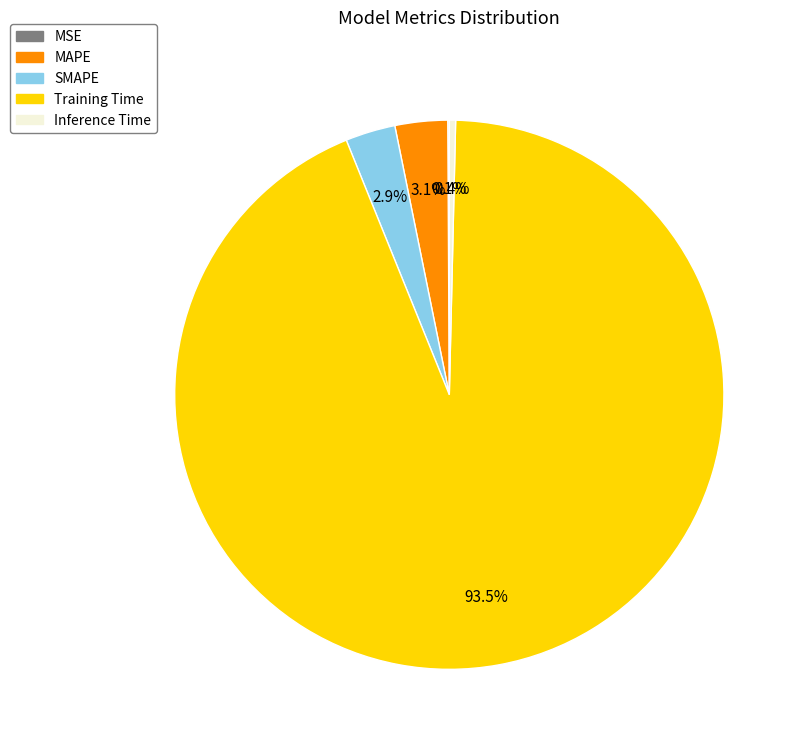

What is the largest slice in the pie chart?

Training Time